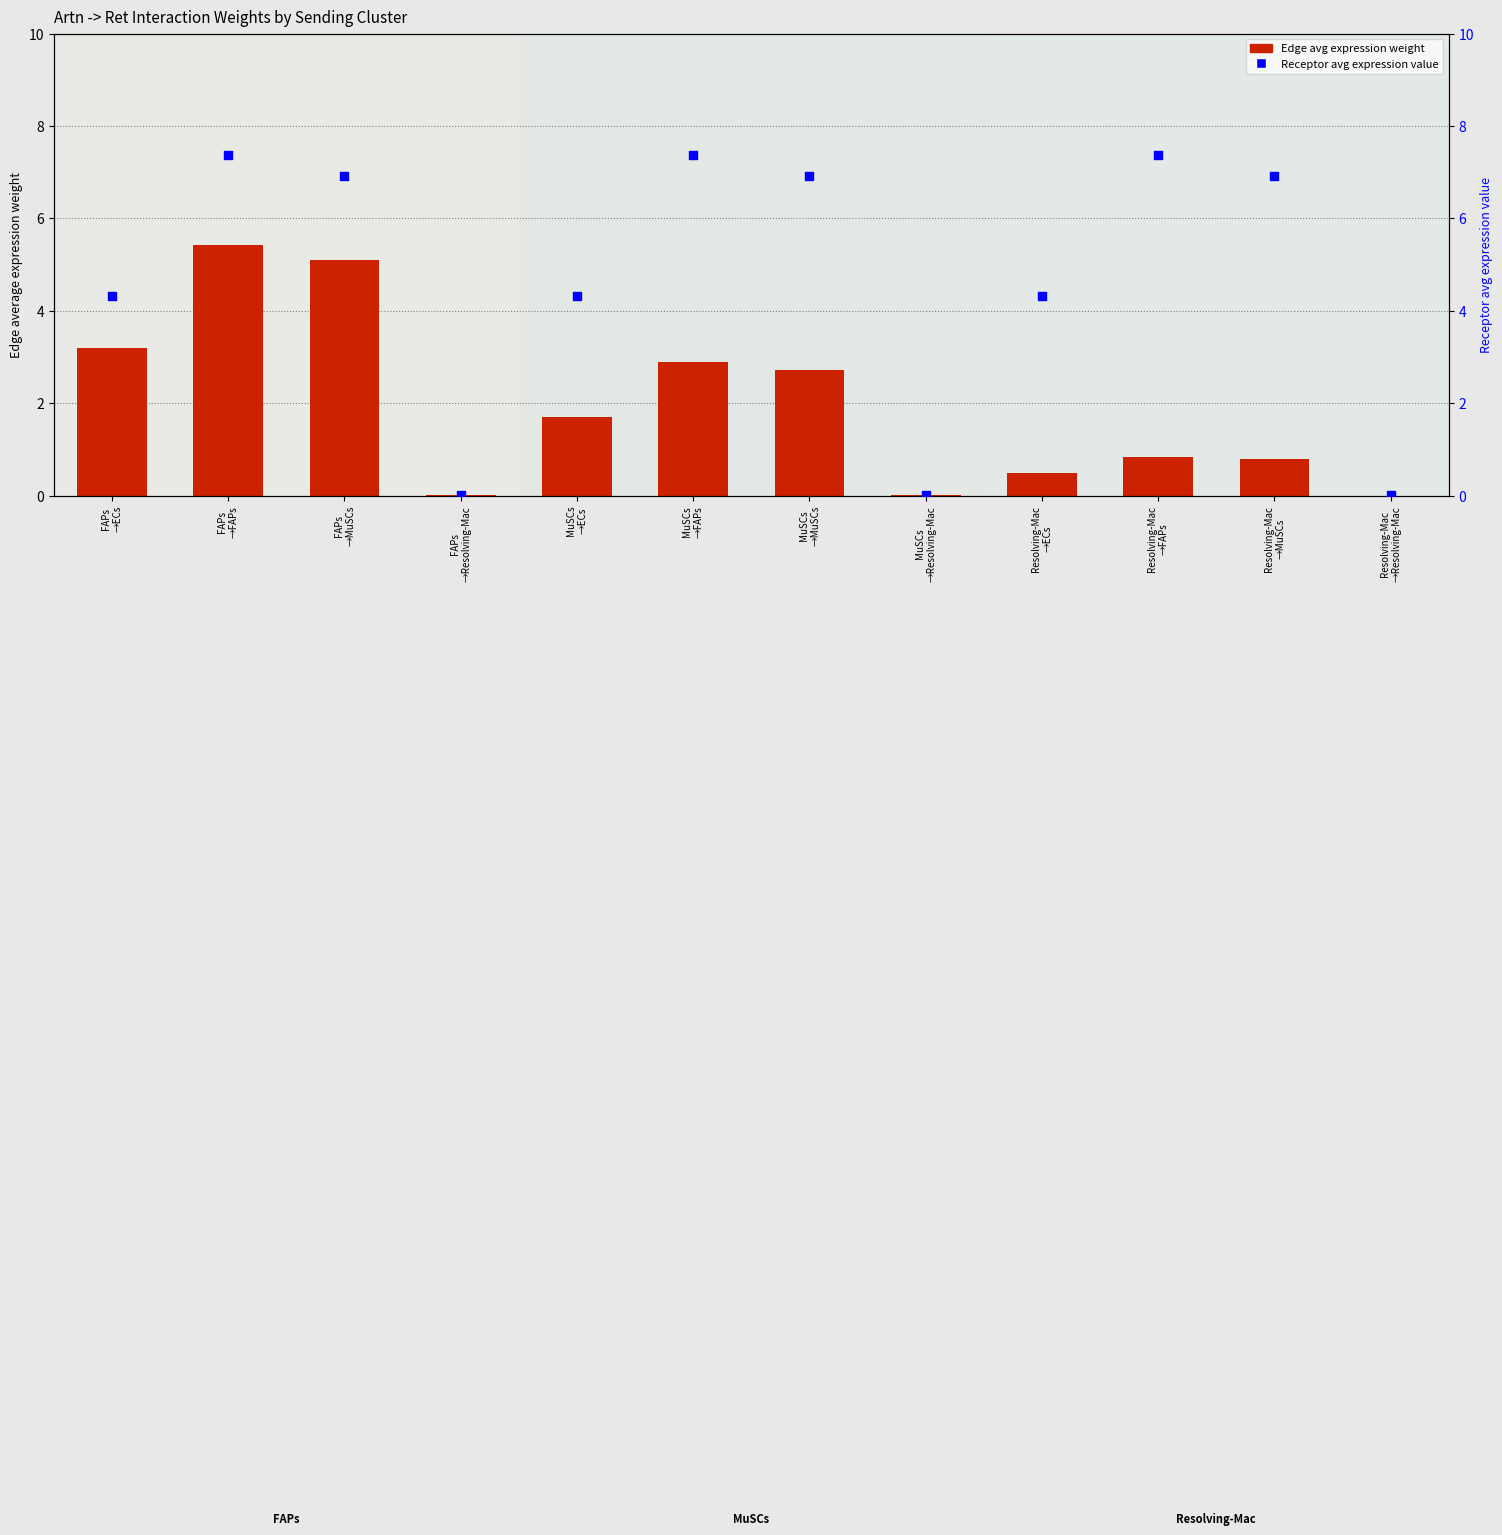

Which series has the largest total across all categories?

Receptor avg expression value